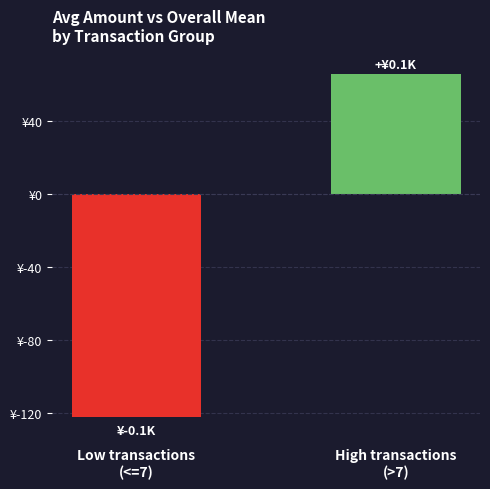

The chart shows a value of -29.4 at Low transactions
(<=7). True or false?

False